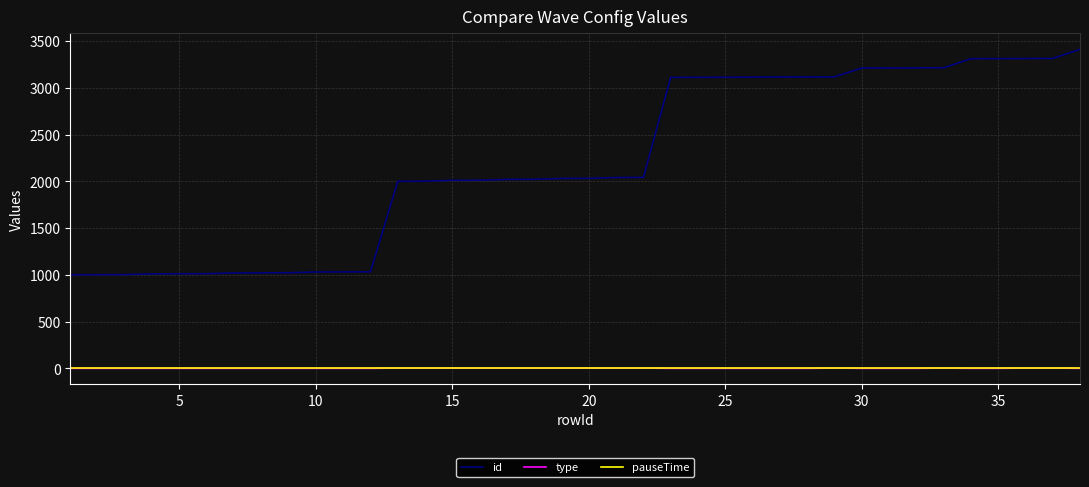

Count the type values in the range 1 to 4.

38